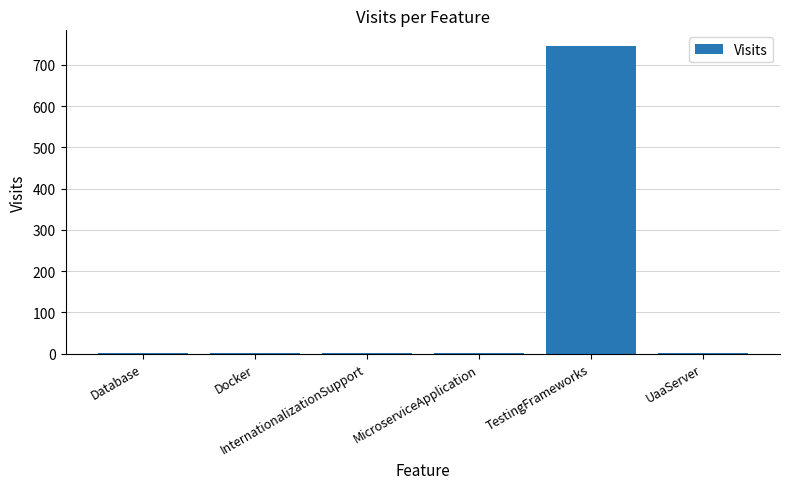

What is the sum of all values?

751